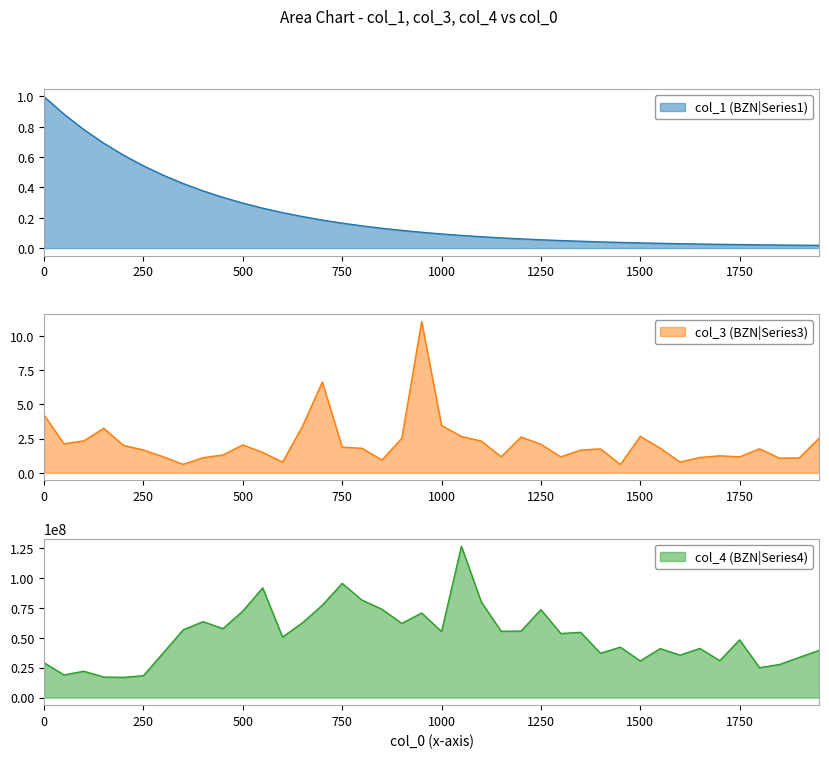

Which series has the widest spread of values?

col_4 (BZN|Series4)